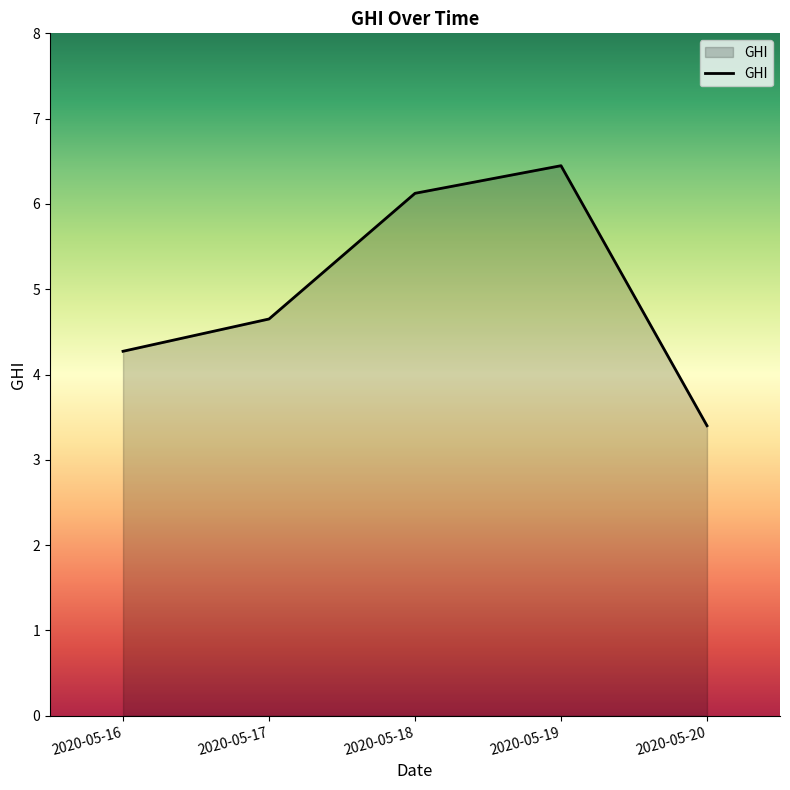

Rank the categories by value from highest to lowest.

2020-05-19, 2020-05-18, 2020-05-17, 2020-05-16, 2020-05-20